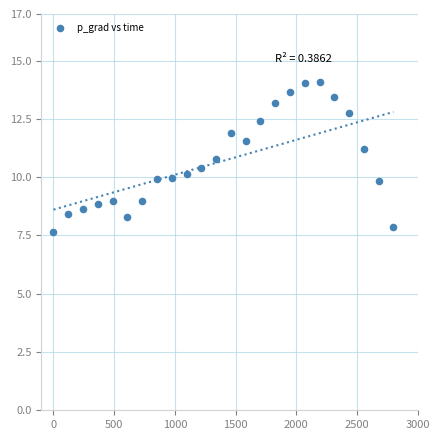

What is the range of Y values (max minus min)?

6.4